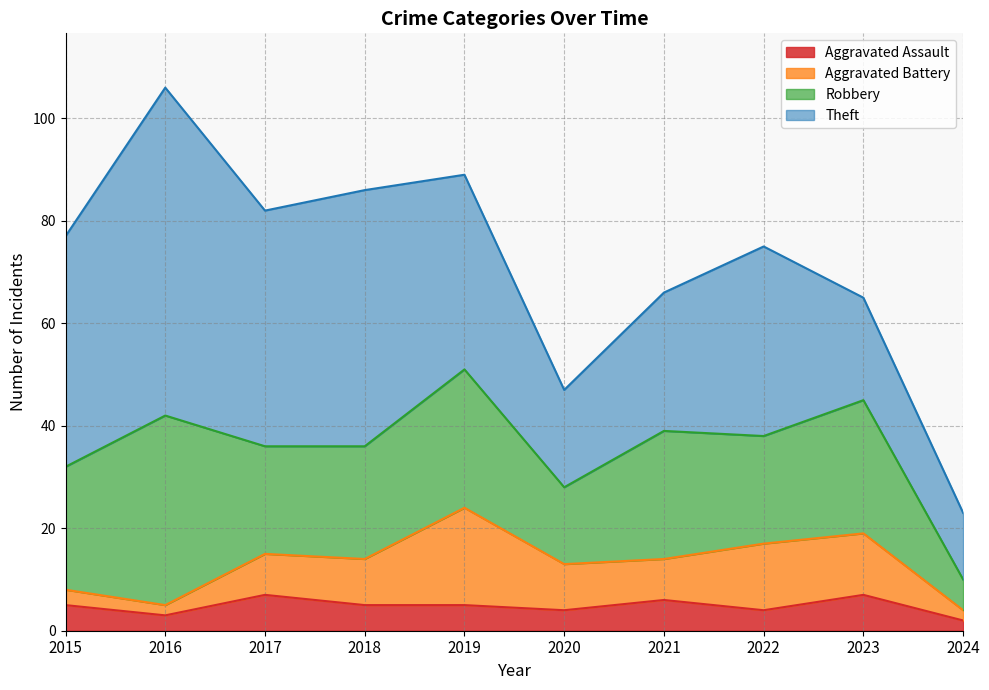

What are all the series names shown in the legend?

Aggravated Assault, Aggravated Battery, Robbery, Theft